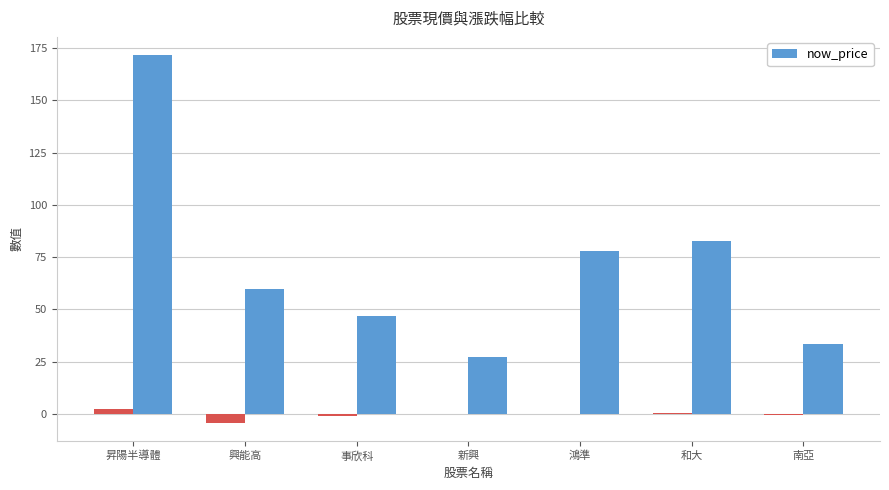

The chart shows a value of 98.8 at 昇陽半導體. True or false?

False